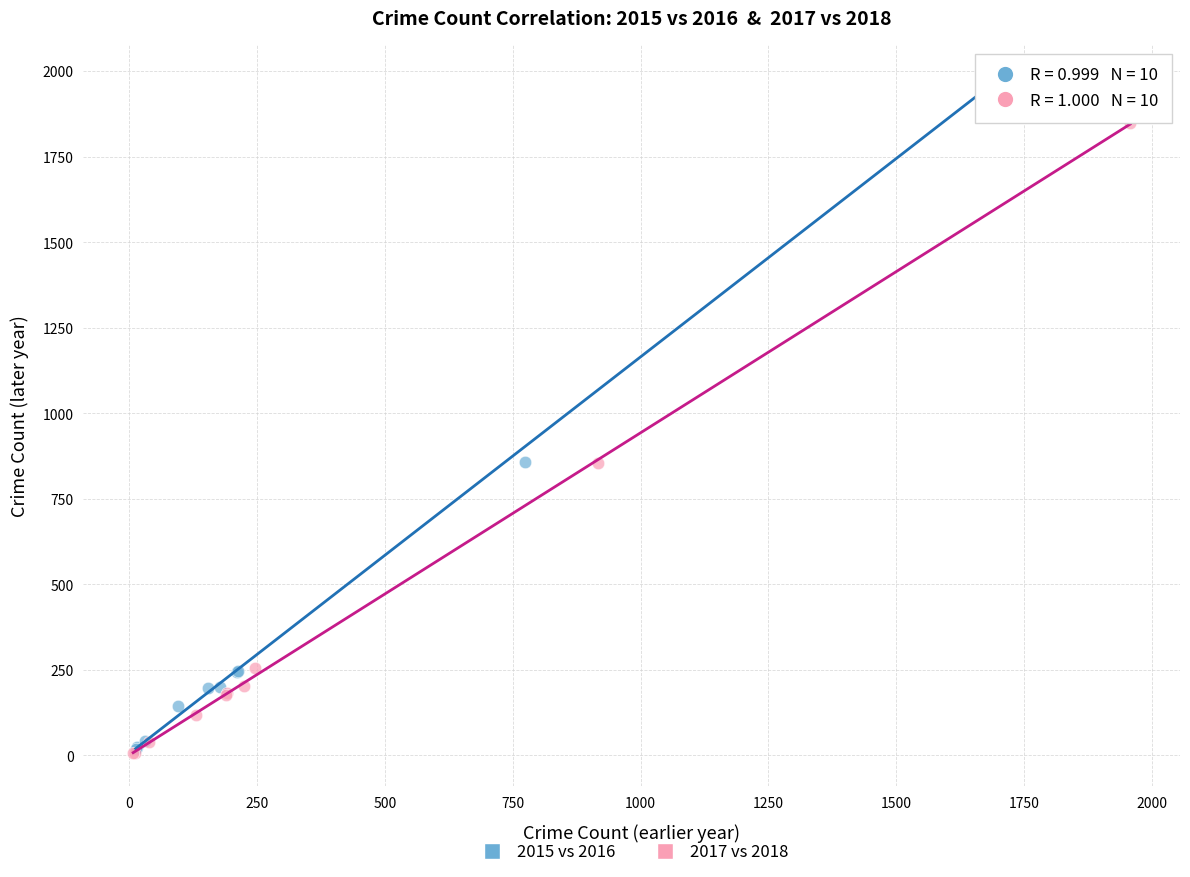

Which series contains the highest Y value?

2015 vs 2016